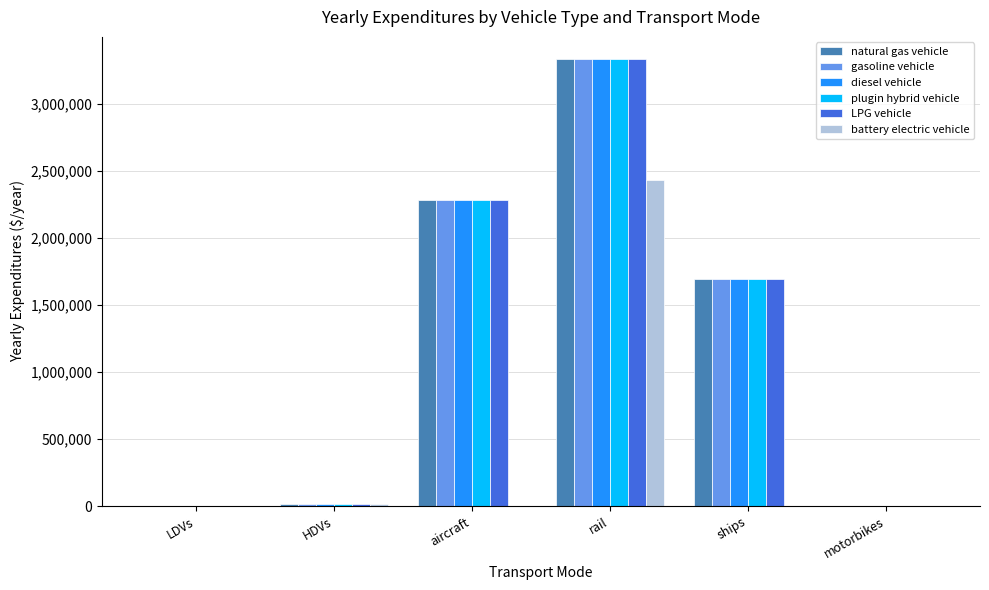

What is the highest value of the natural gas vehicle series?

3332119.7